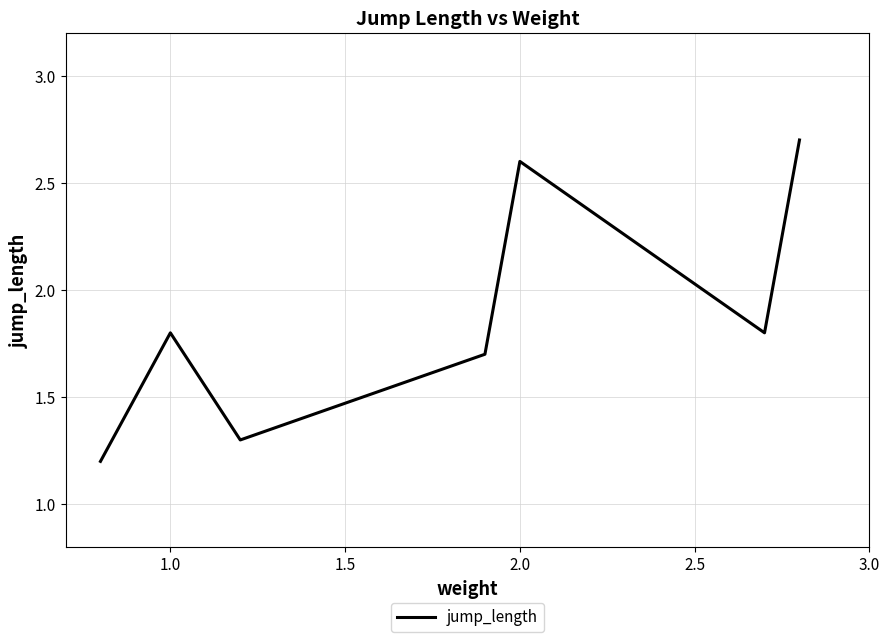

What is the smallest value displayed?

1.2